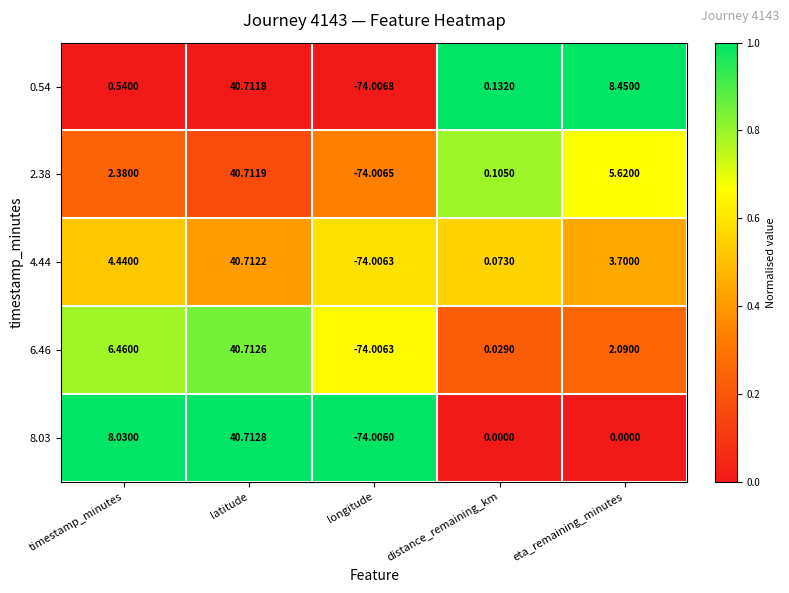

At which label does 0.54 reach its peak?

latitude